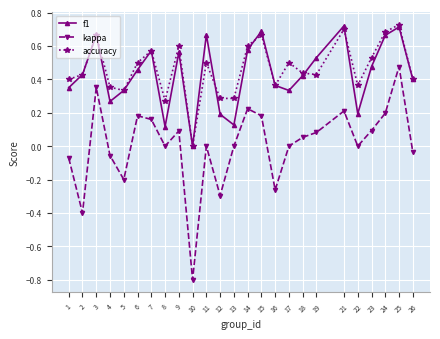

What is the total value across all series at 19?

1.0